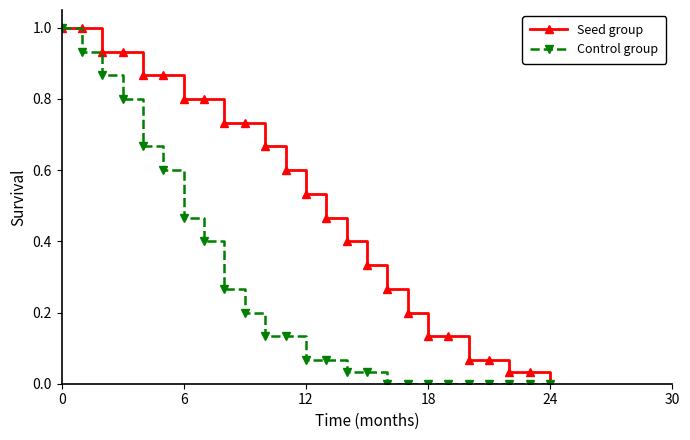

What is the greatest value displayed?

1.0